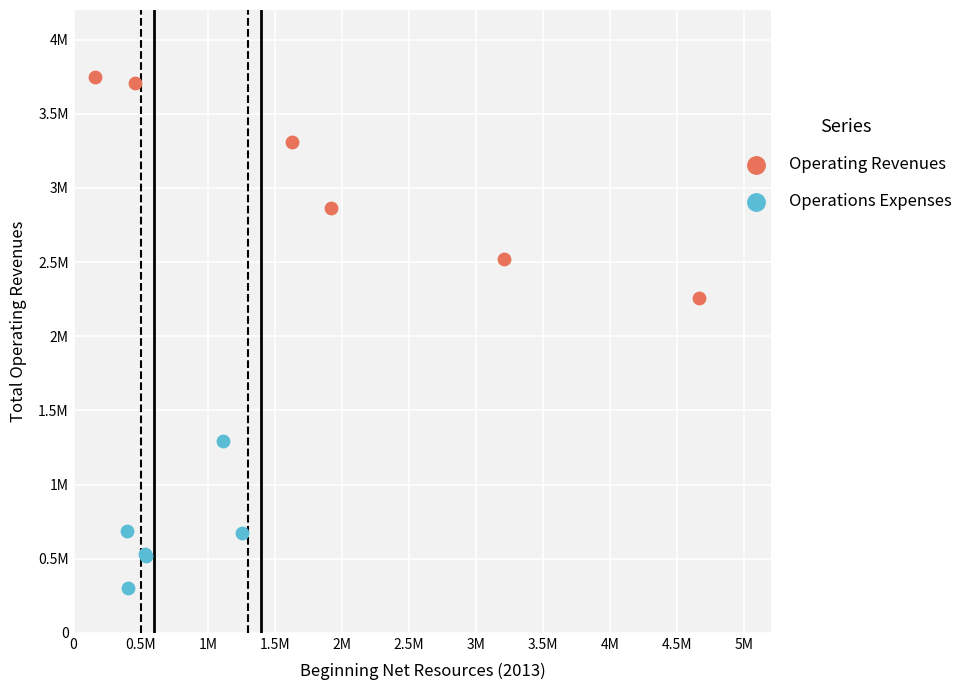

What are all the series names shown in the legend?

Operating Revenues, Operations Expenses